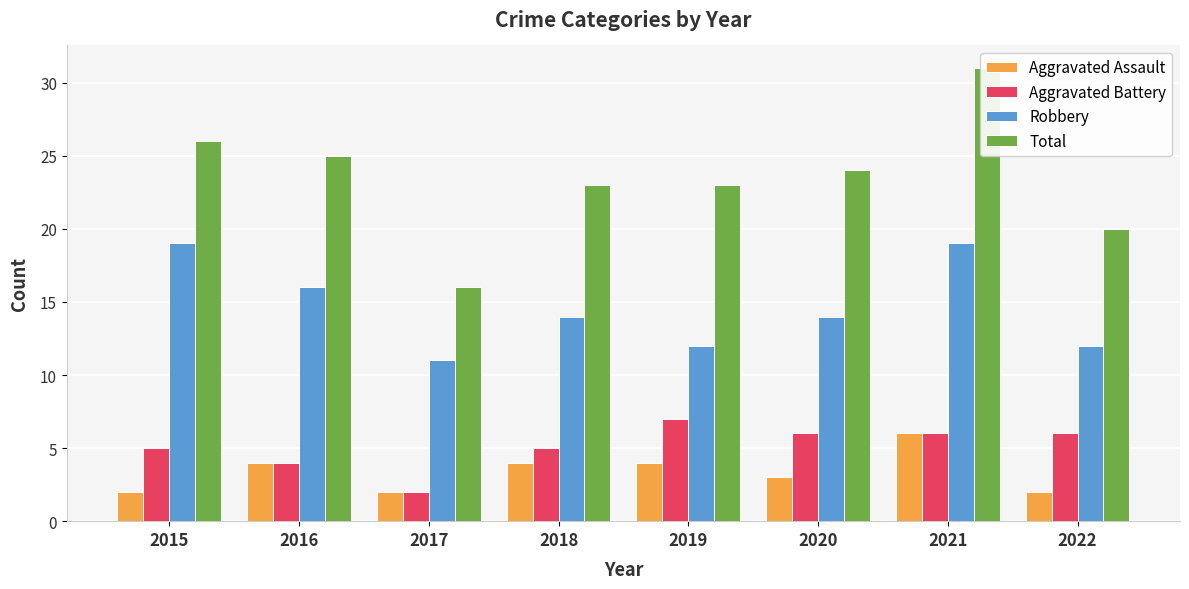

Reading left to right, transcribe all the data shown in this chart.

Aggravated Assault: 2	4	2	4	4	3	6	2
Aggravated Battery: 5	4	2	5	7	6	6	6
Robbery: 19	16	11	14	12	14	19	12
Total: 26	25	16	23	23	24	31	20